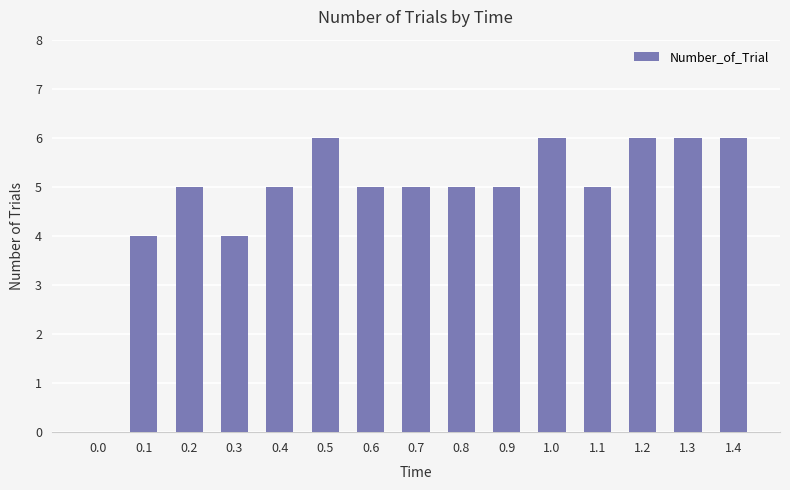

What is the difference between the values at 0.5 and 0.4?

1